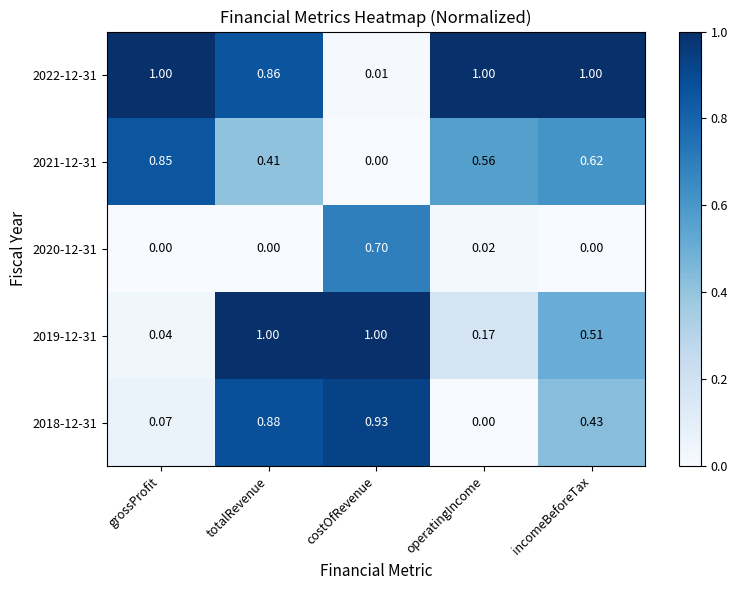

At which label does 2018-12-31 reach its peak?

costOfRevenue